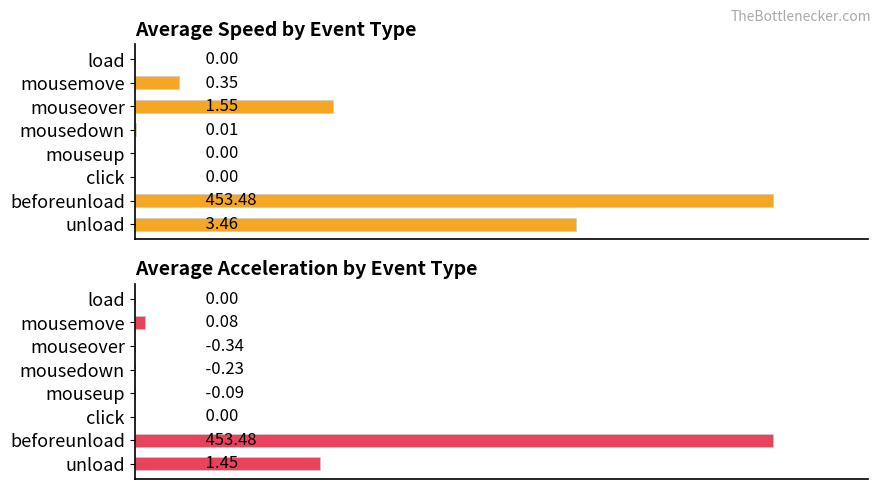

What is the approximate value of Avg Speed at mousemove?

0.3